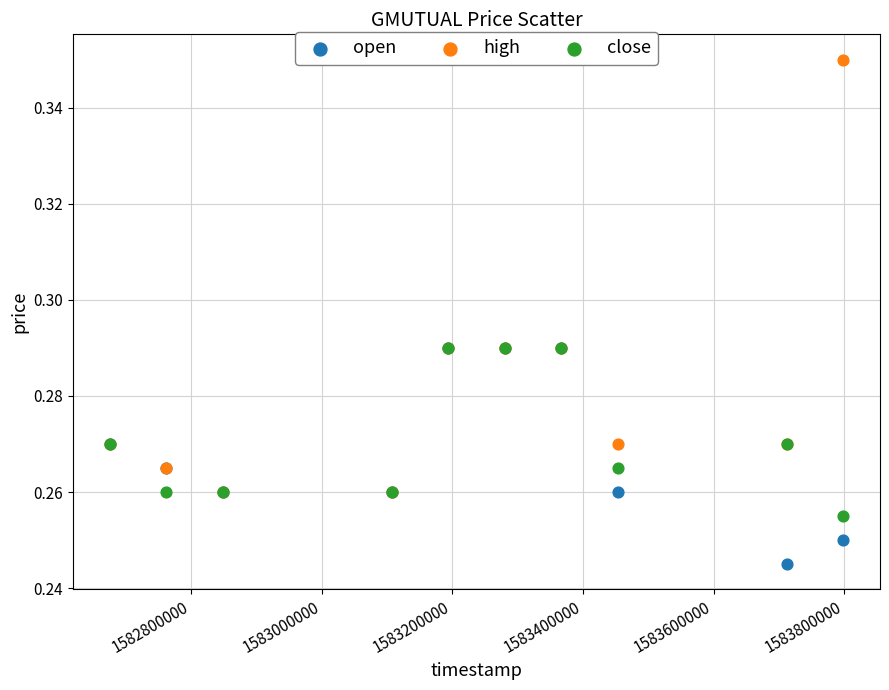

Which series has the widest spread of Y values?

high